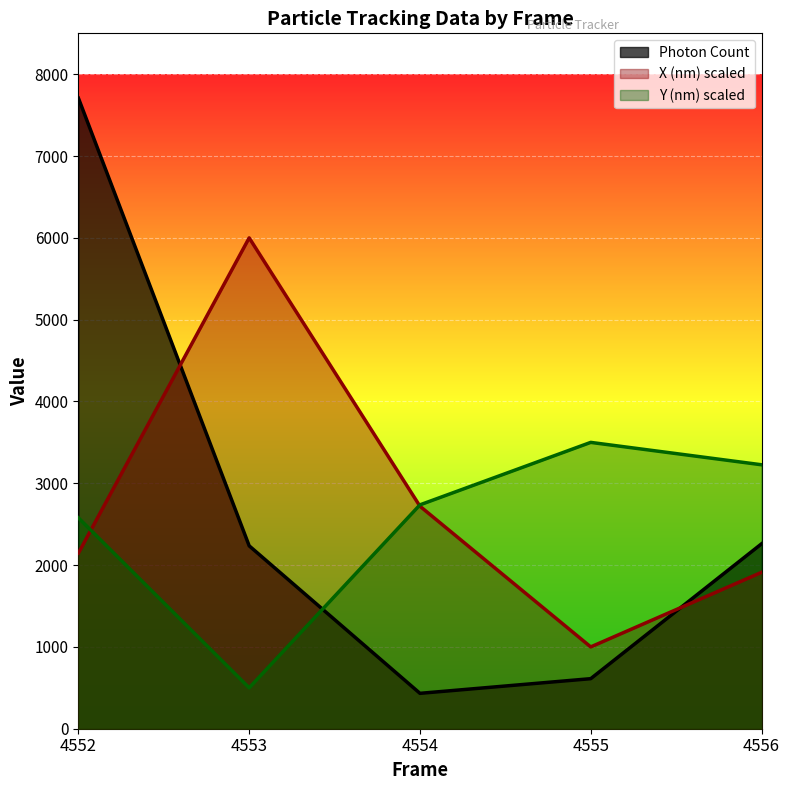

Which series has the widest spread of values?

Photon Count